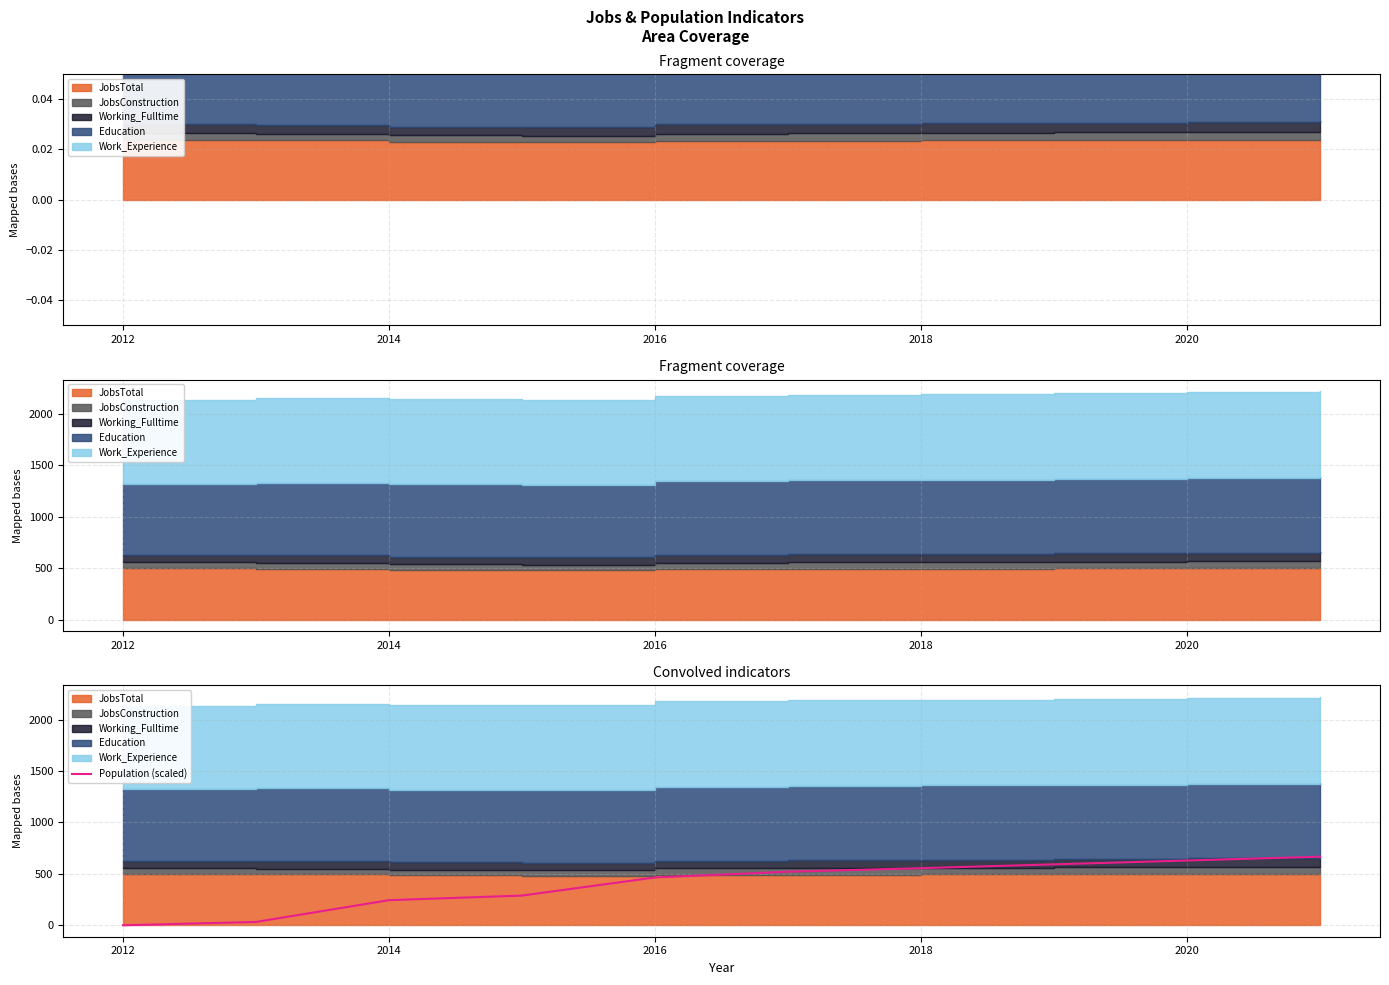

Reading right to left, what are all the values shown in this chart?

667.2	630.0	592.7	555.5	520.9	465.0	288.9	244.2	32.5	0.0